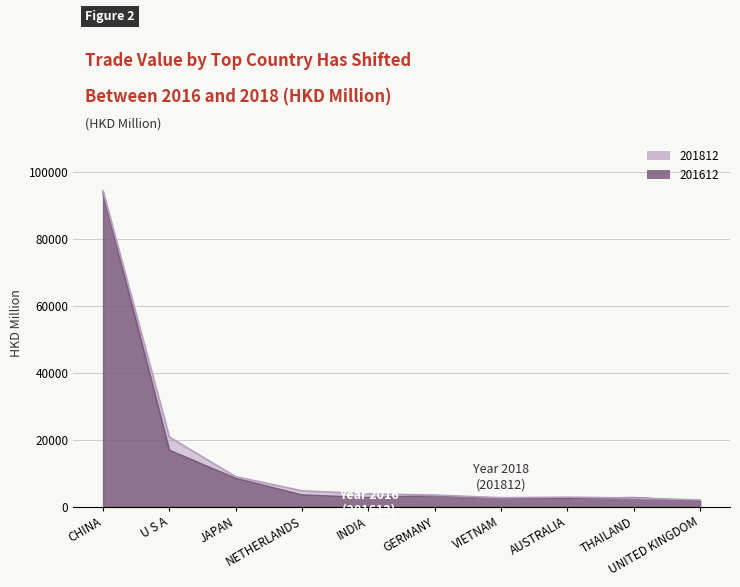

Reading left to right, transcribe all the data shown in this chart.

201812: CHINA=94491.6	U S A=20819.6	JAPAN=8984.8	NETHERLANDS=4760.2	INDIA=3845.5	GERMANY=3479.8	VIETNAM=2686.2	AUSTRALIA=2863.1	THAILAND=2583.3	UNITED KINGDOM=2029.7
201612: CHINA=93829.8	U S A=16866.4	JAPAN=8448.4	NETHERLANDS=3499.4	INDIA=2701.5	GERMANY=3308.7	VIETNAM=2541.3	AUSTRALIA=2512.4	THAILAND=2713.3	UNITED KINGDOM=1671.4